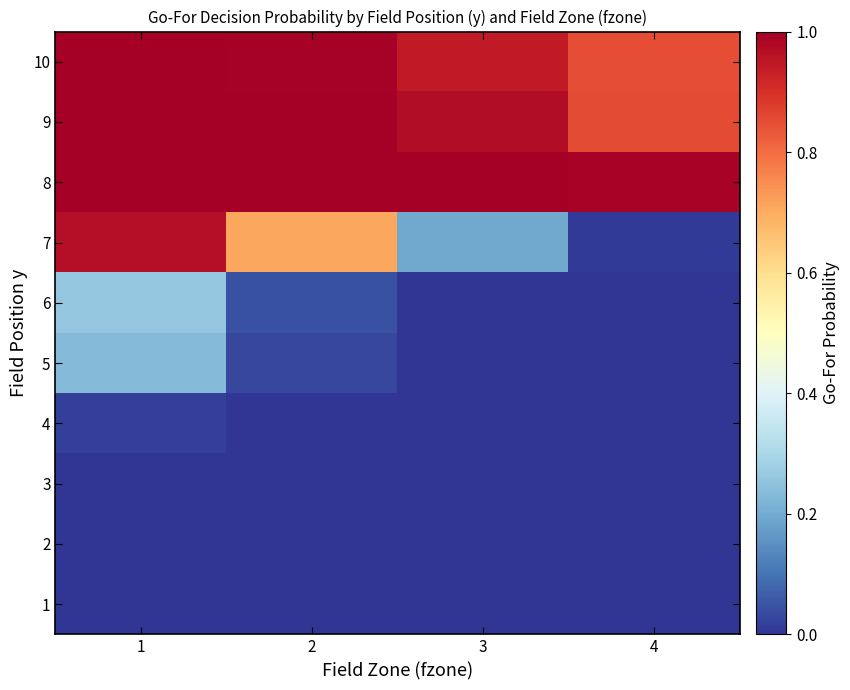

At which category is the sum across all series the highest?

1